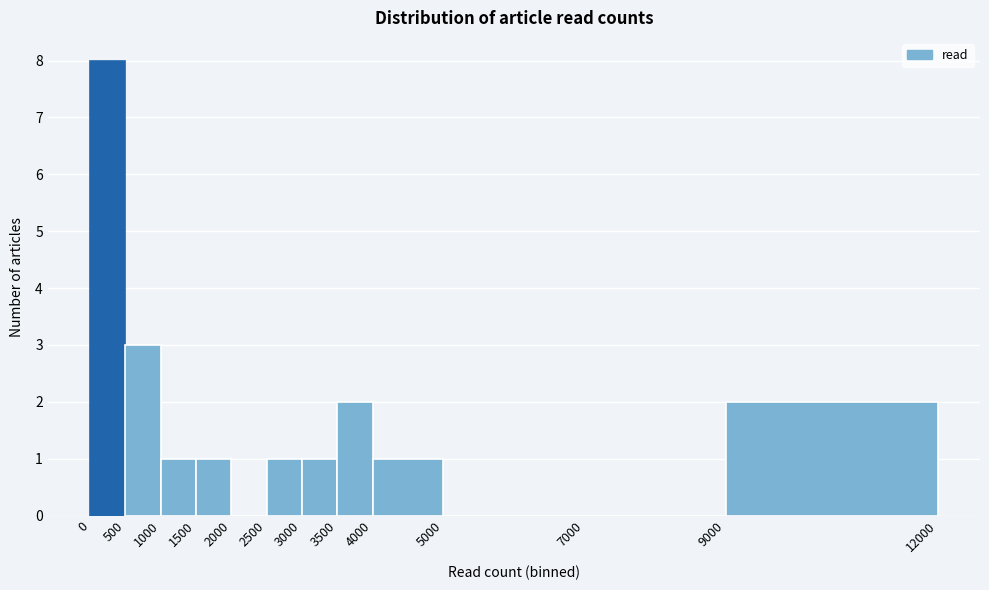

How tall is the bar that spans 3500 to 4000 on the x-axis? The values are not printed on the chart, so give them approximately, as read against the axis.

2